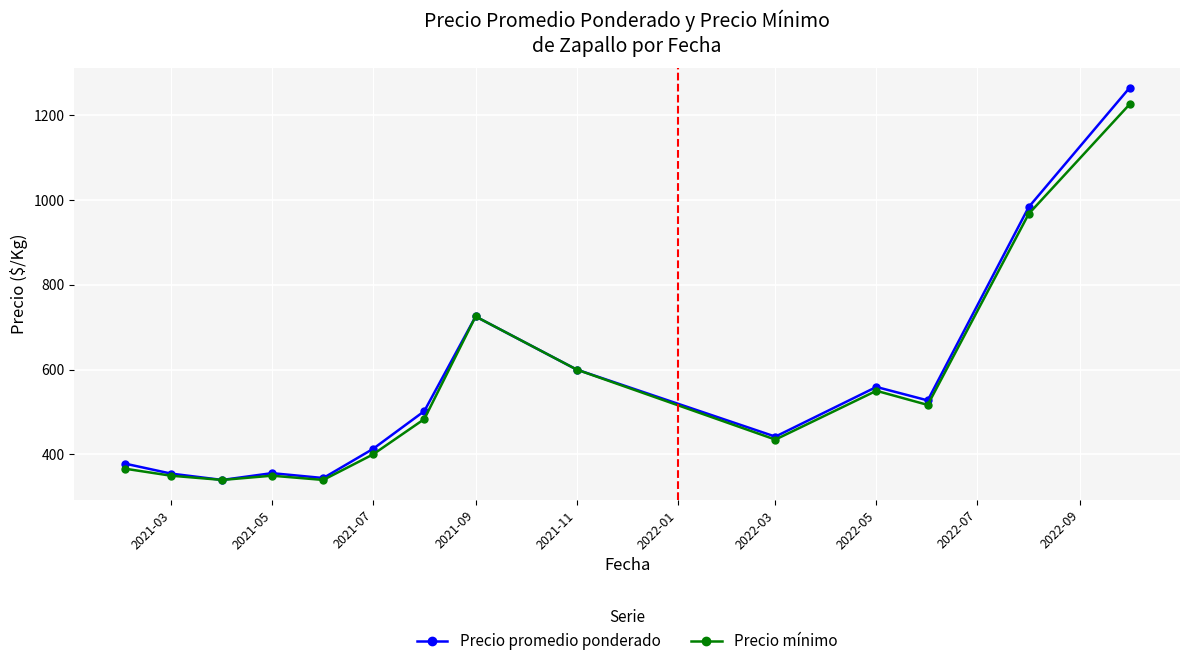

Does the chart display data point markers on the line(s)?

Yes